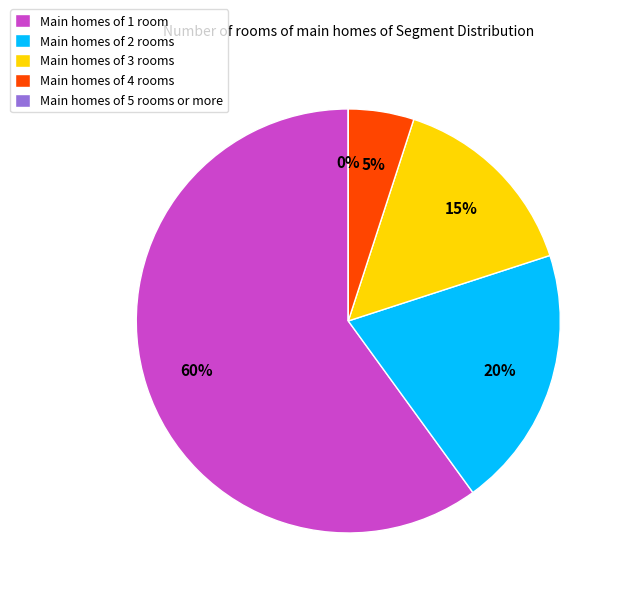

Is there any slice that represents more than half of the pie?

Yes